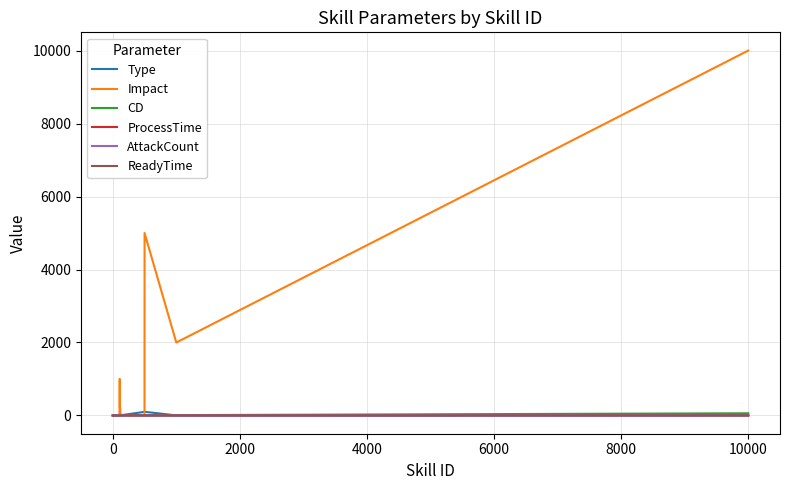

What is the greatest value displayed?

10000.0